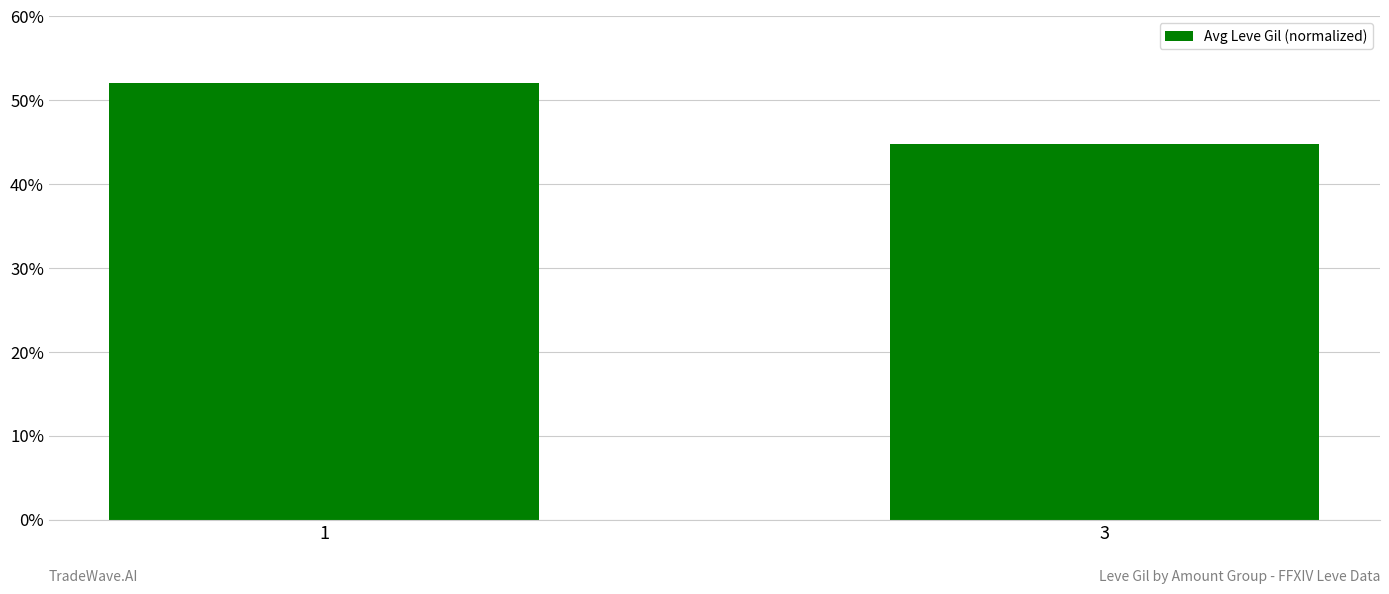

What is the sum of all values?

96.8